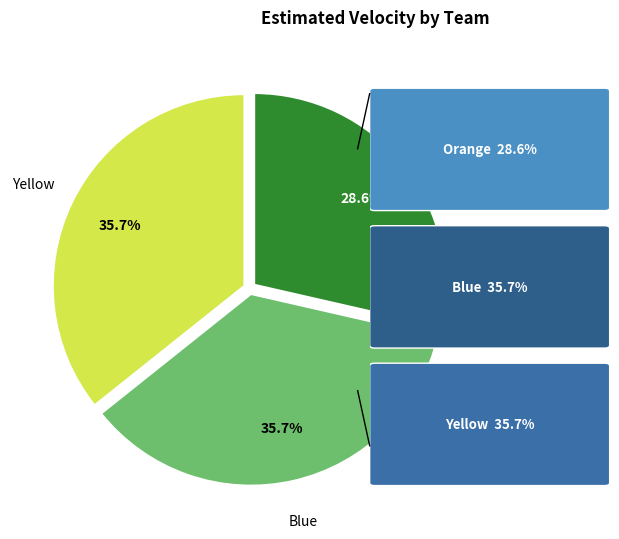

To the nearest percent, what is the difference between the Blue and Orange slice percentages?

7%